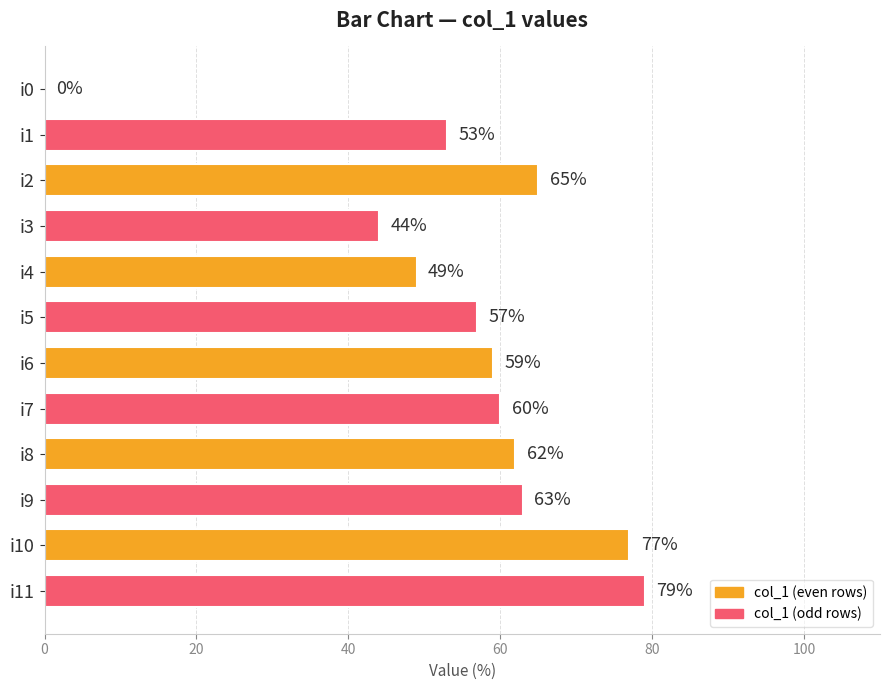

At which label is the value closest to 39?

i3